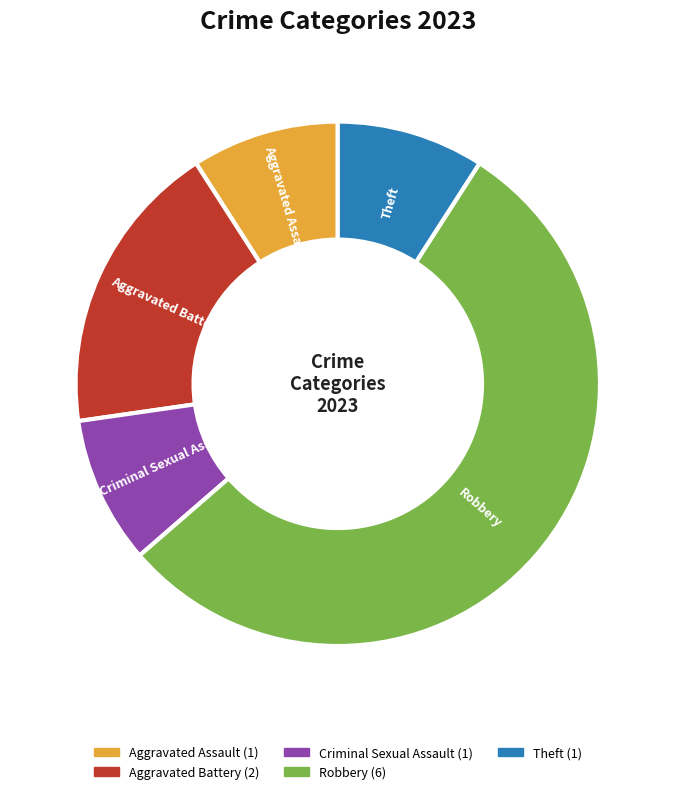

How many slices are in this pie chart?

5